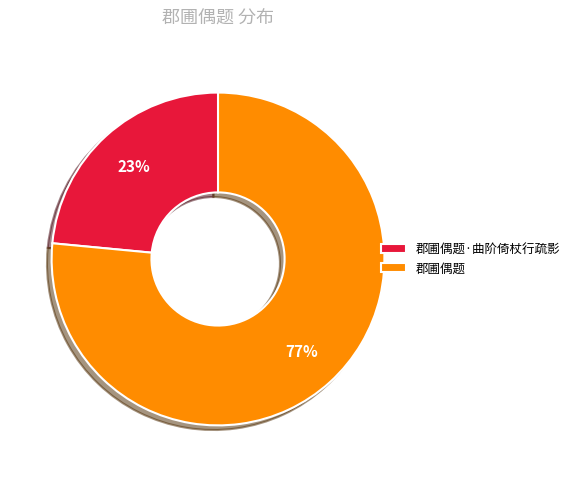

Is there any slice that represents more than half of the pie?

Yes